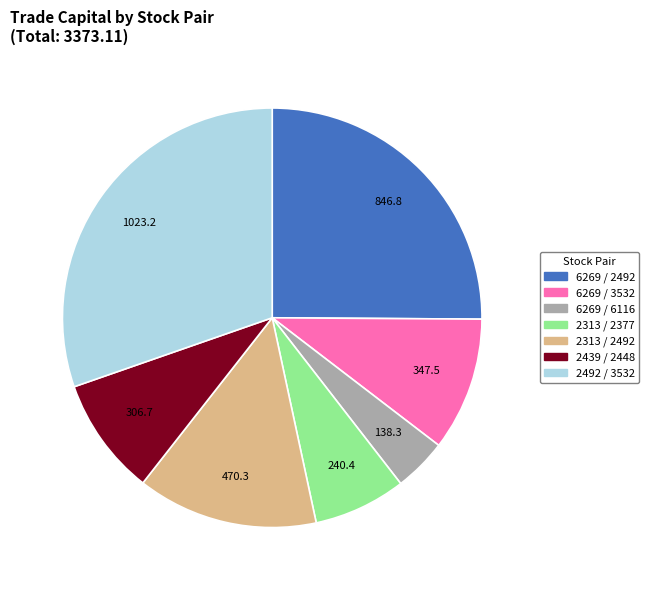

What is the largest slice in the pie chart?

2492 / 3532